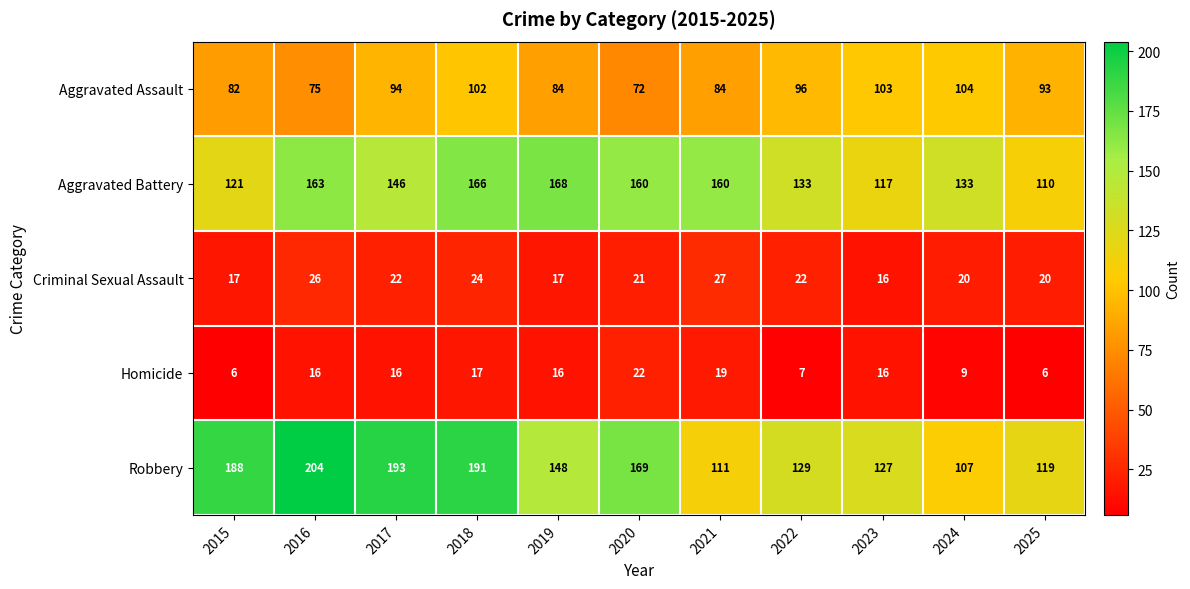

What is the total value across all series at 2021?

401